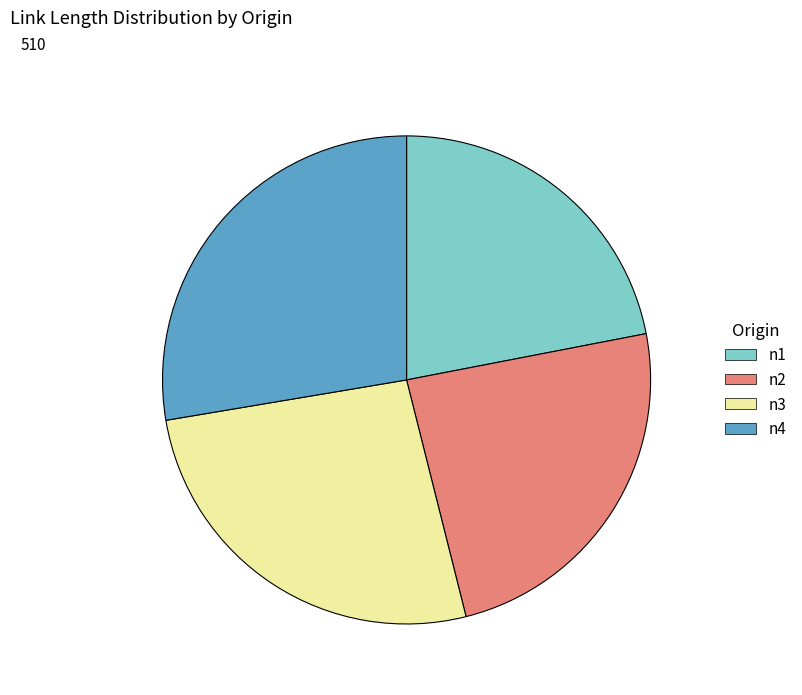

True or false: n3 accounts for 26% of the total.

True